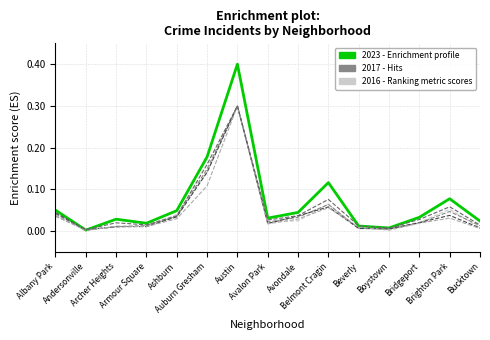

Is this an area chart (filled region under the line)?

No